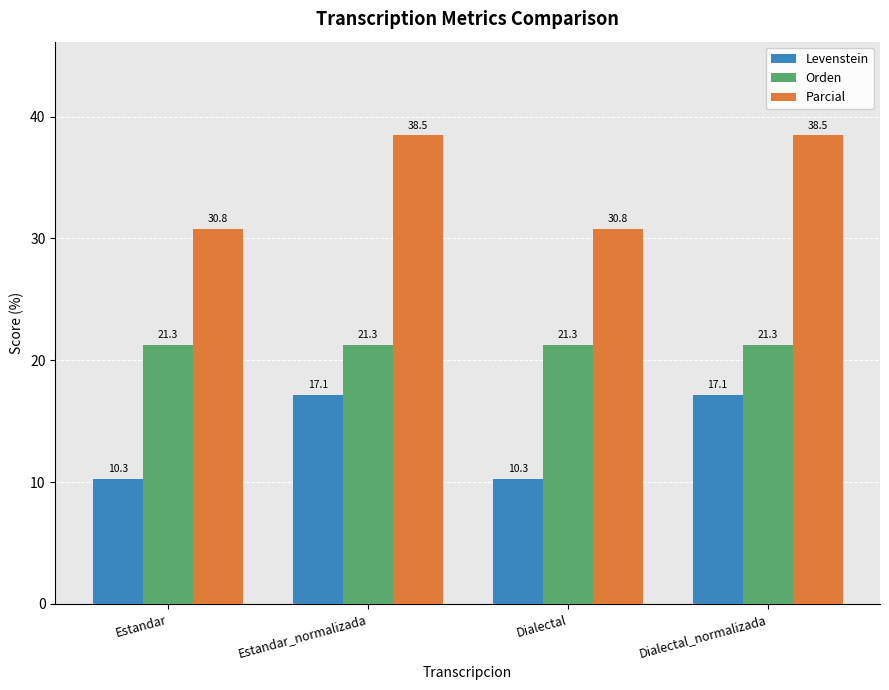

List the series in order of their peak value, highest first.

Parcial, Orden, Levenstein